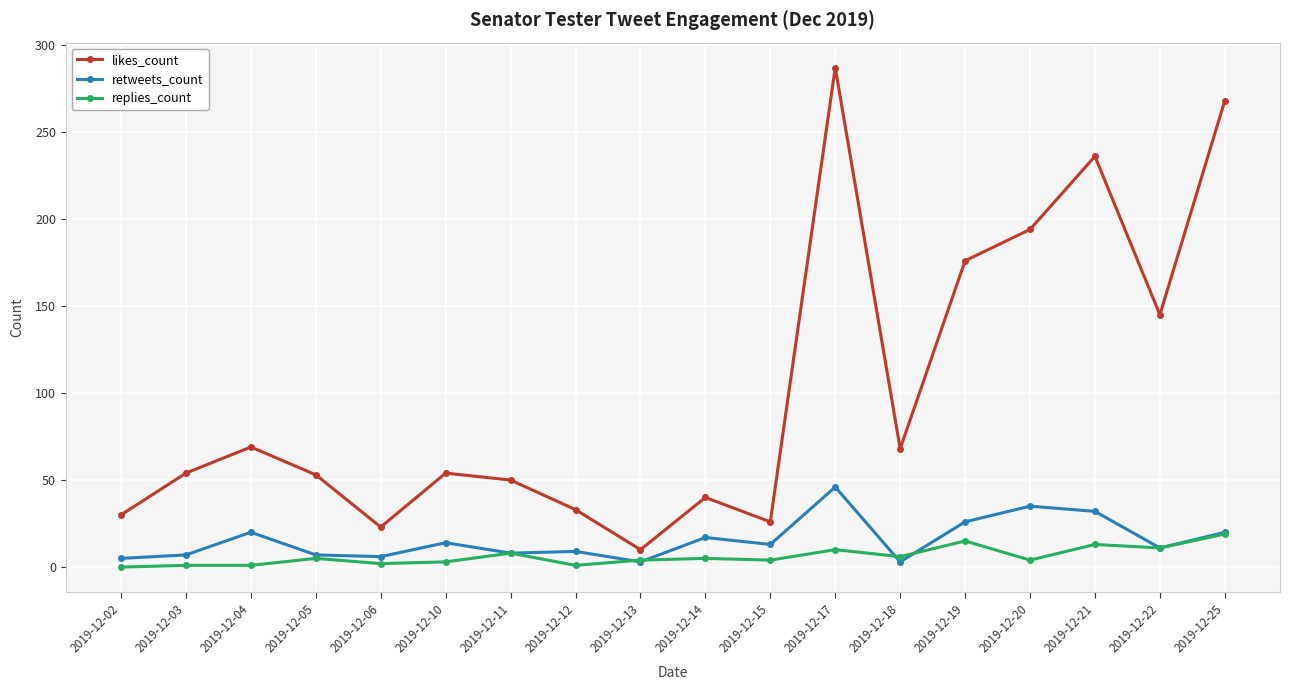

The value of likes_count at 2019-12-02 is 30. True or false?

True